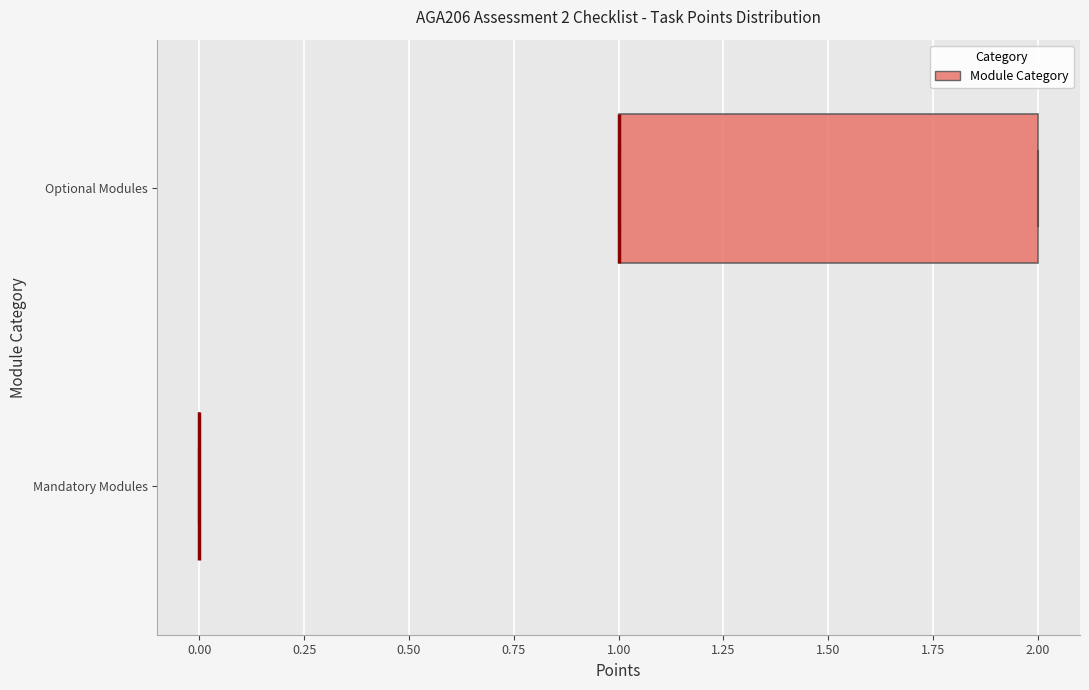

Which box is the widest, from its left edge to its right edge?

Optional Modules